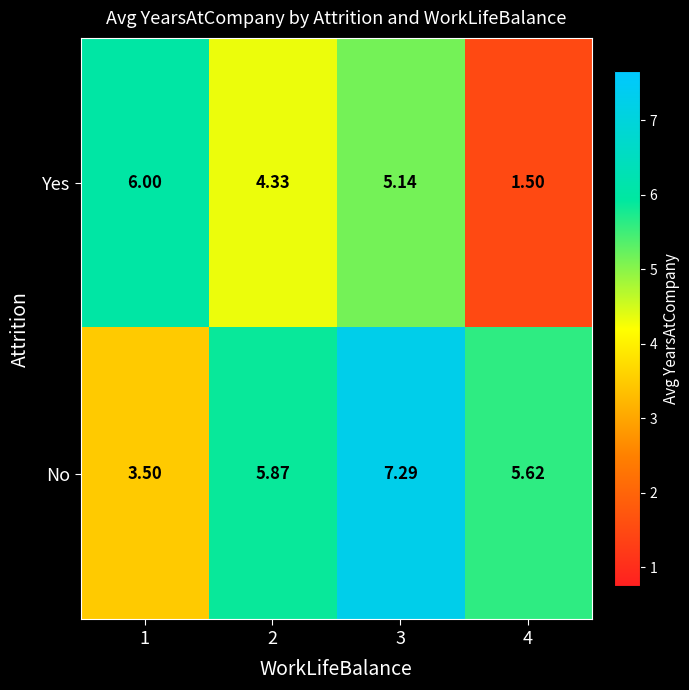

What is the smallest value displayed?

1.5